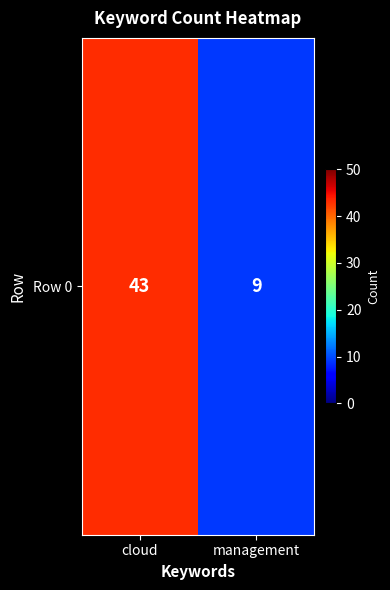

Which category has the lowest value across all series?

management